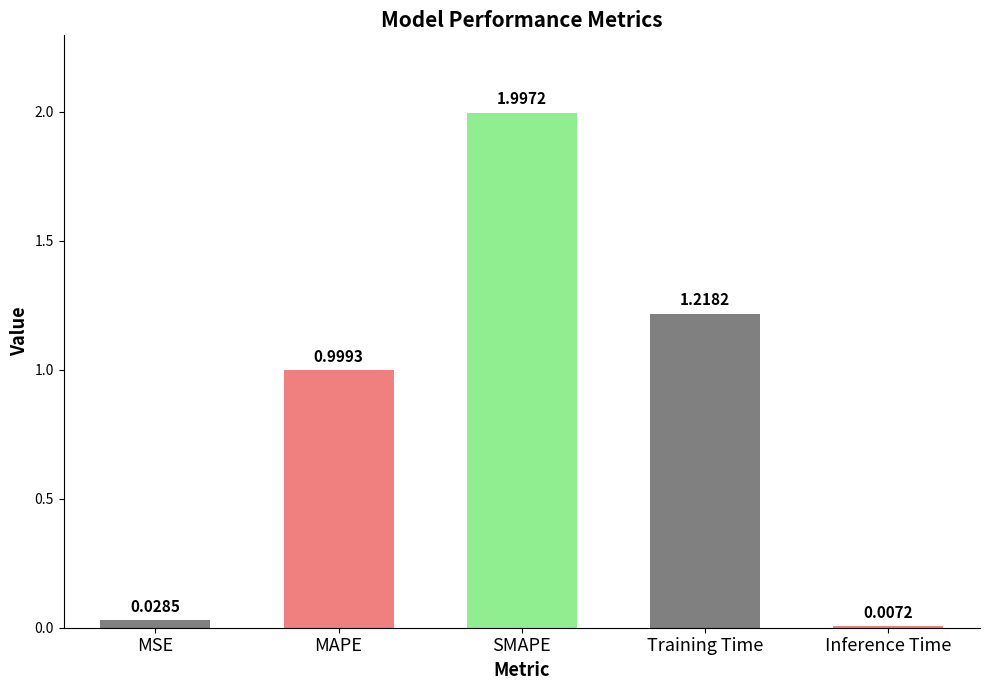

Which has a higher value, MAPE or Training Time?

Training Time